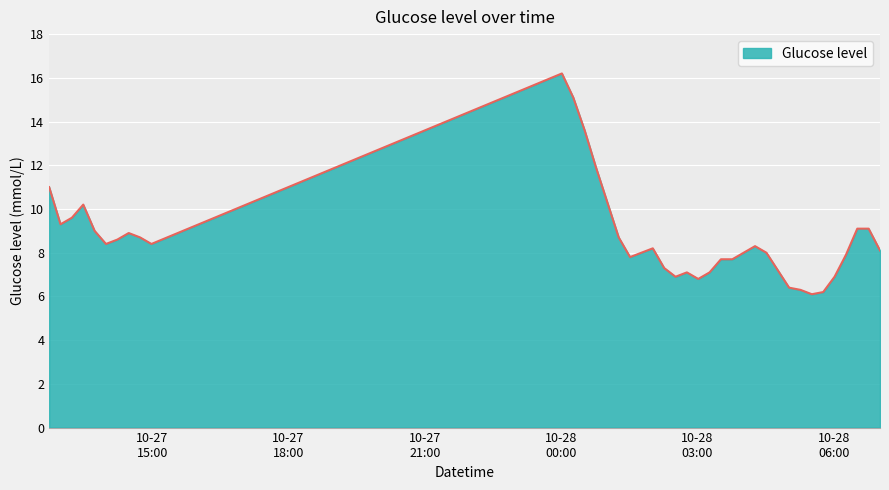

What is the greatest value displayed?

16.2